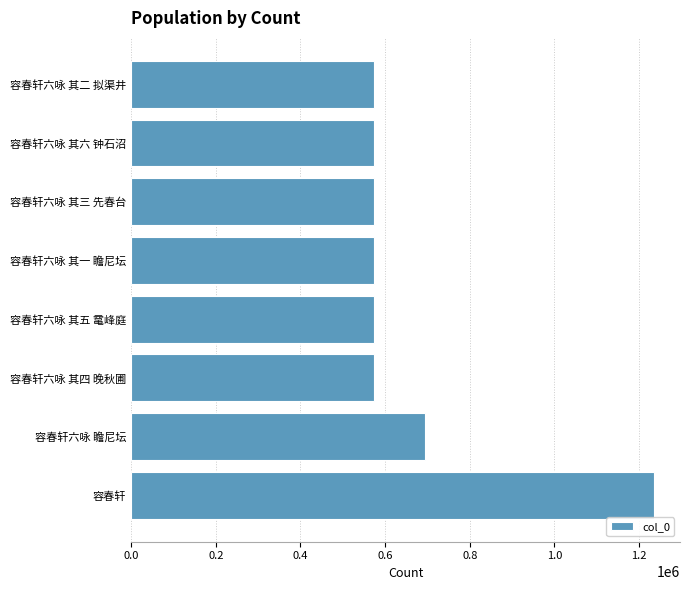

Approximately how many times larger is the value at 容春轩六咏 其一 瞻尼坛 compared to 容春轩六咏 瞻尼坛?

0.8